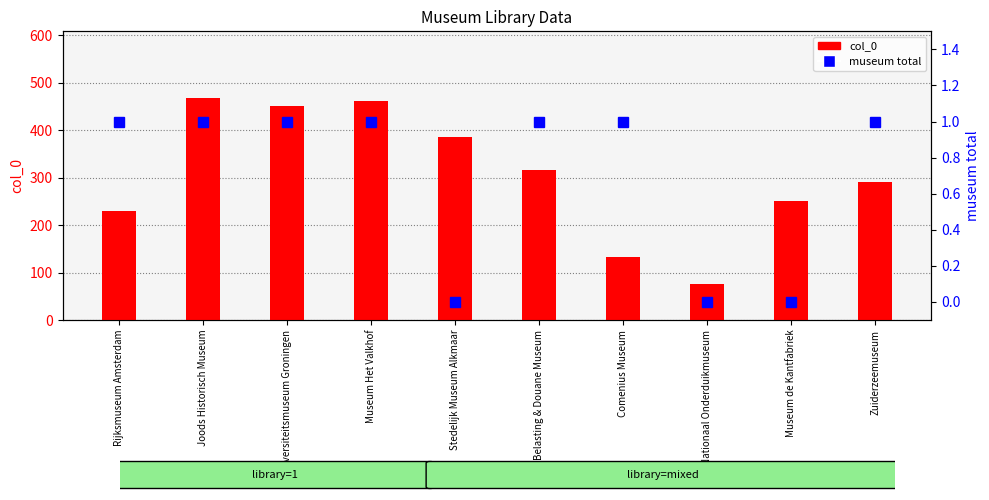

Which category has the lowest value across all series?

Stedelijk Museum Alkmaar